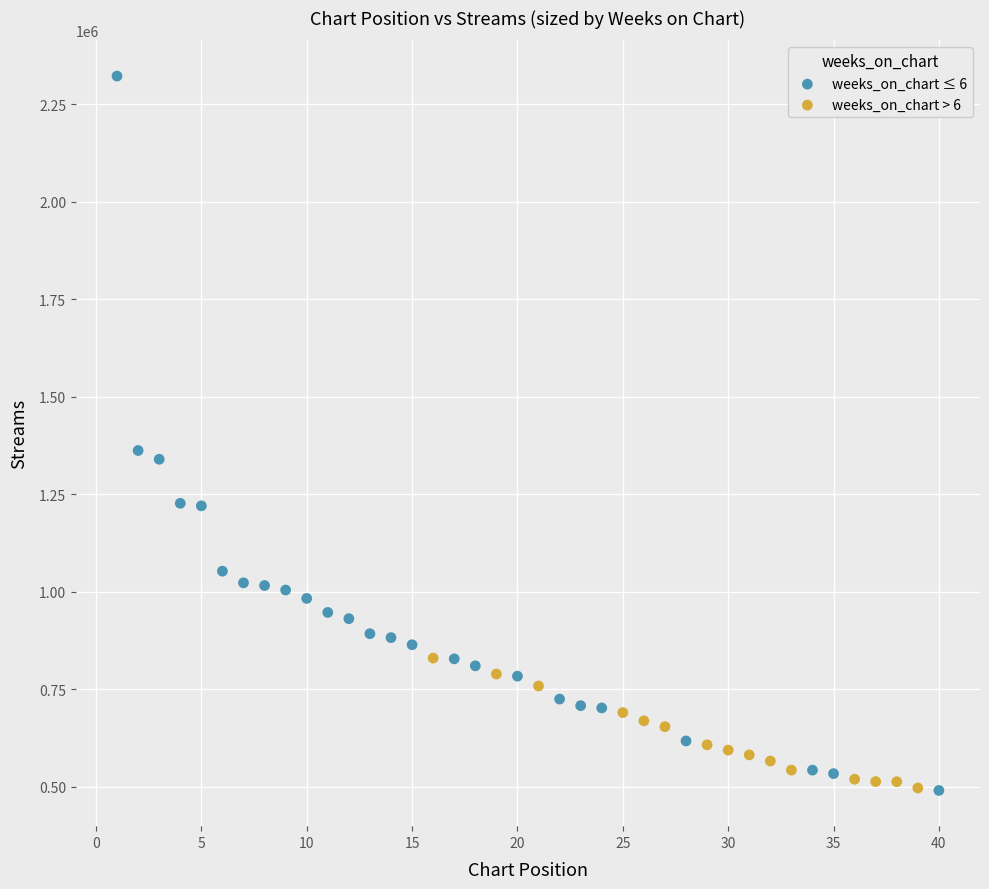

Which series has the widest spread of Y values?

weeks_on_chart ≤ 6